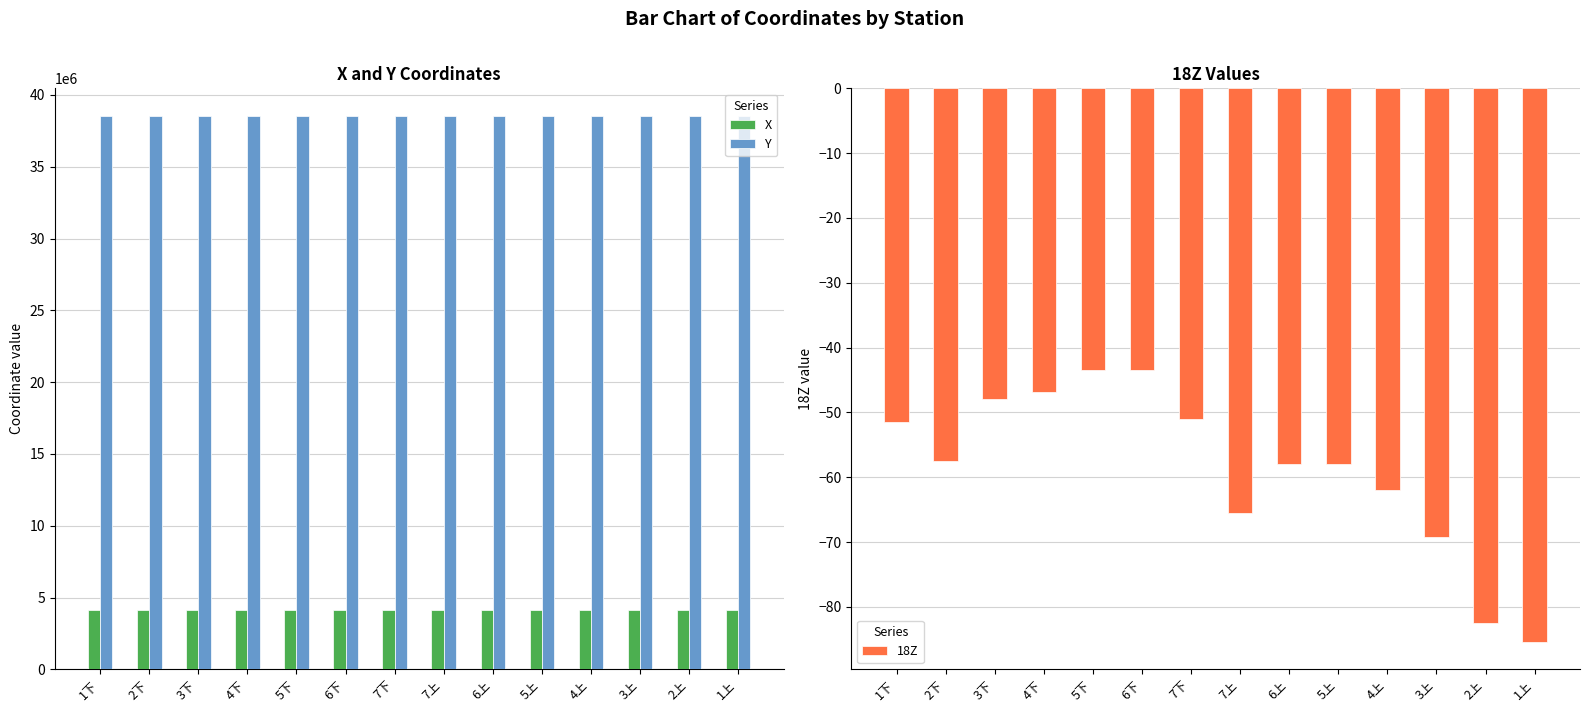

Is the value of X at 7上 greater than the value of 18Z at 7下?

Yes